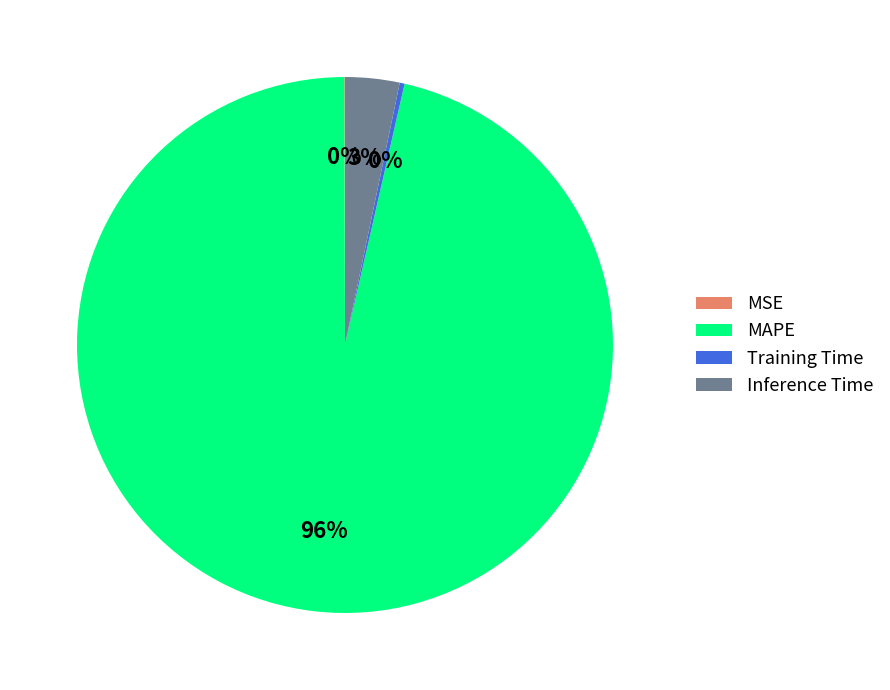

True or false: MAPE accounts for 96% of the total.

True